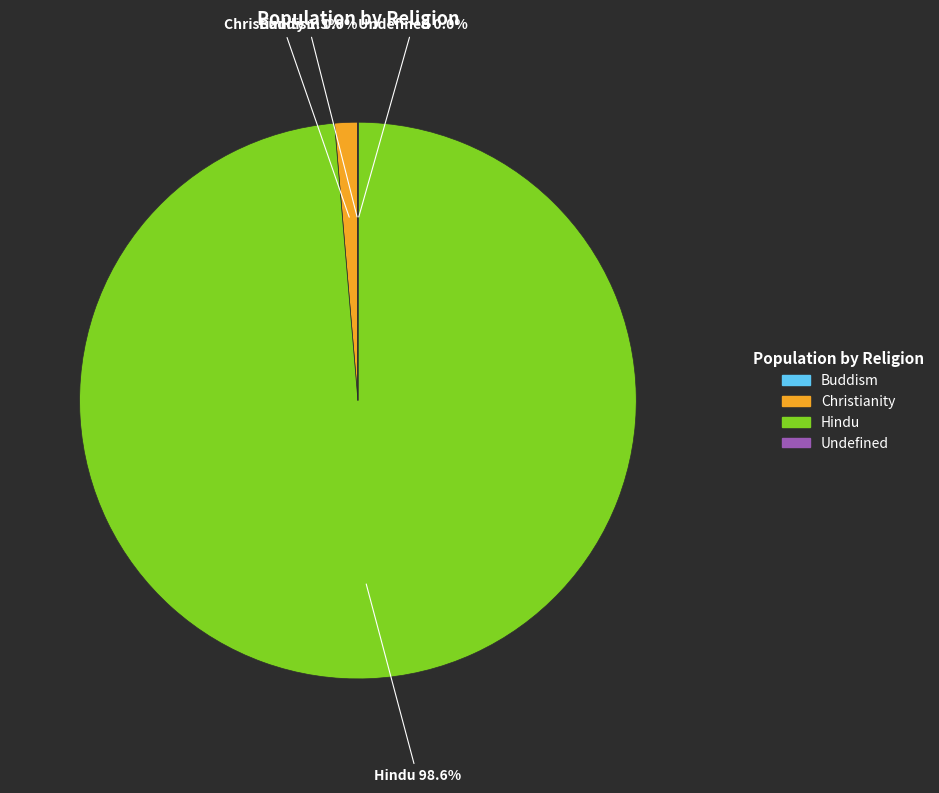

Is there a majority slice in this chart?

Yes